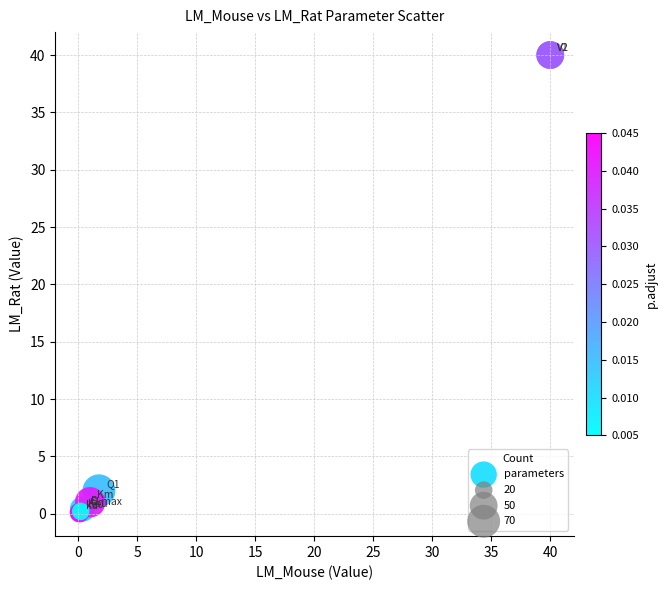

What Y value in the scatter plot is closest to 20?

2.0